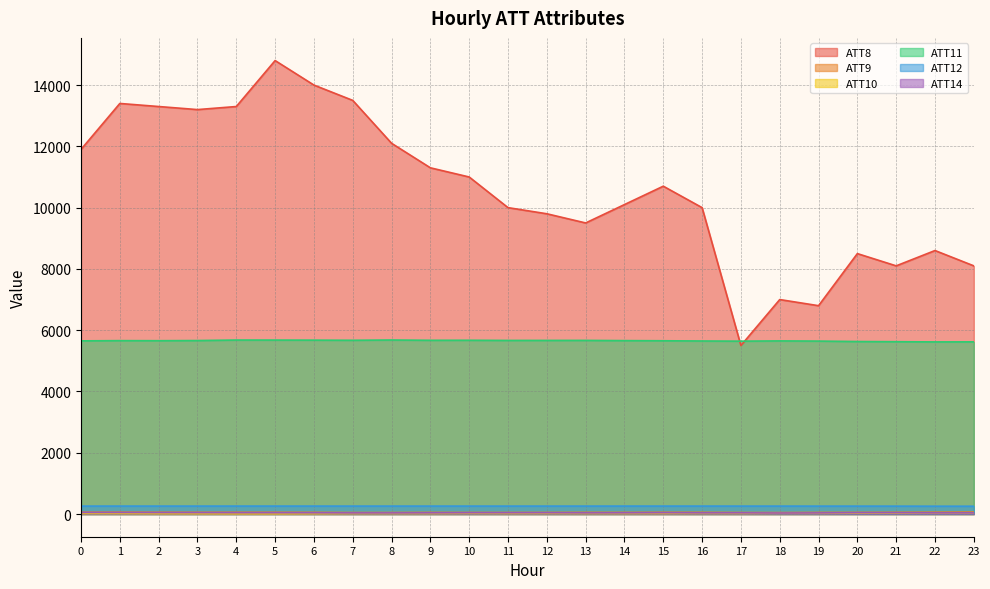

Where is the first local minimum for ATT9?

3